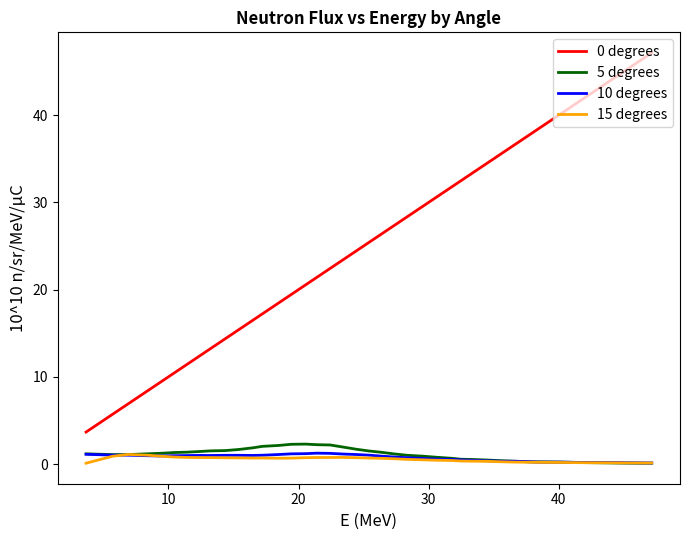

True or false: 10 degrees and 0 degrees cross at least once.

False